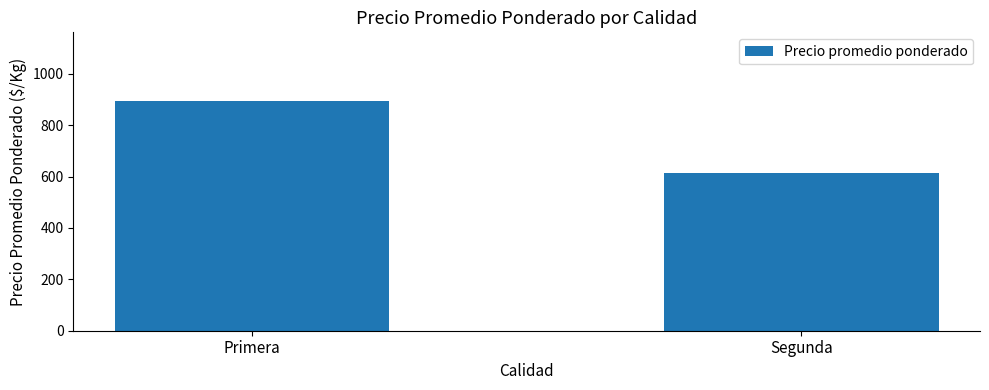

What value does the data have at Primera, to the nearest 5?

895